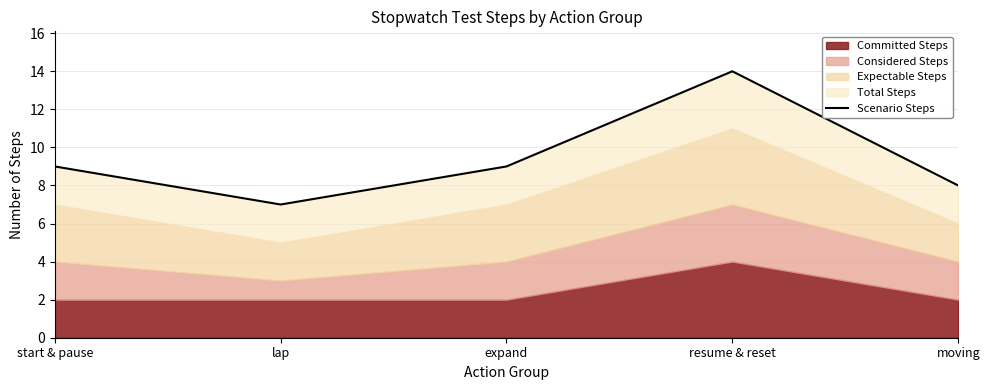

What is the average value?

9